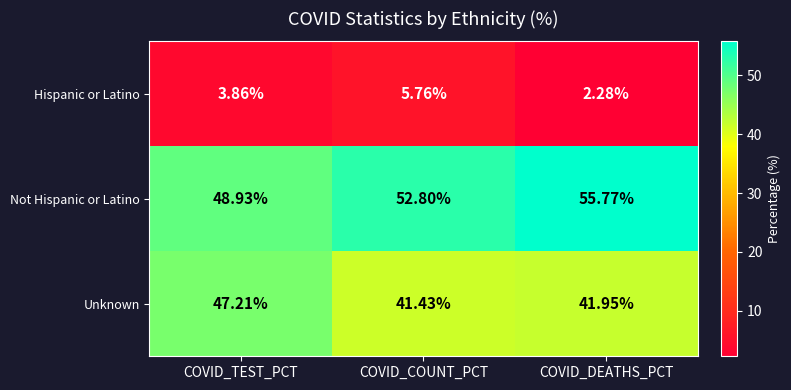

Which series has the largest range (max minus min)?

Not Hispanic or Latino